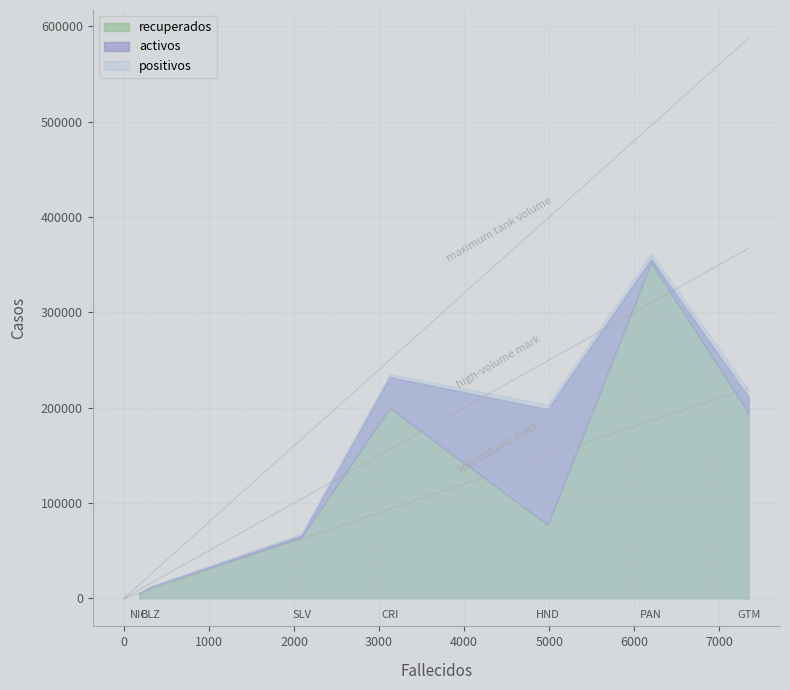

How many values in the positivos series exceed 203359?

3